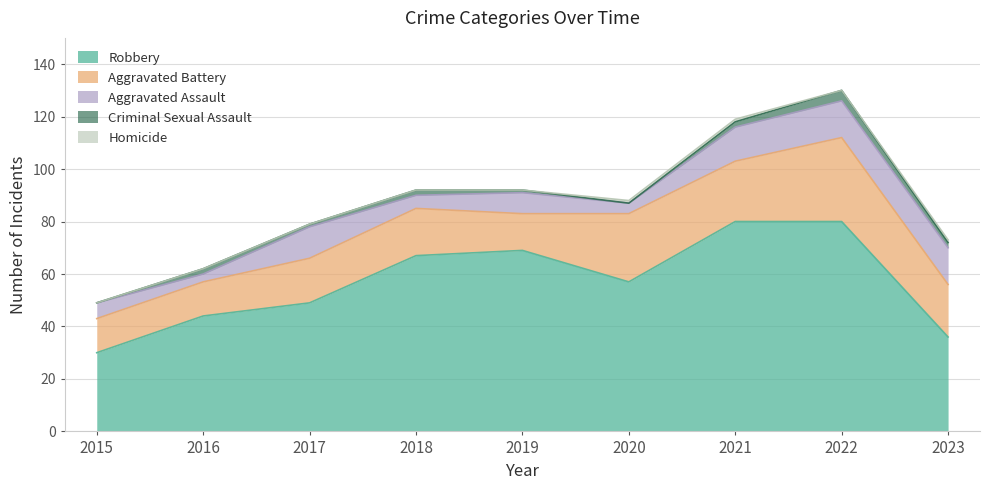

Does the chart display data point markers on the line(s)?

No